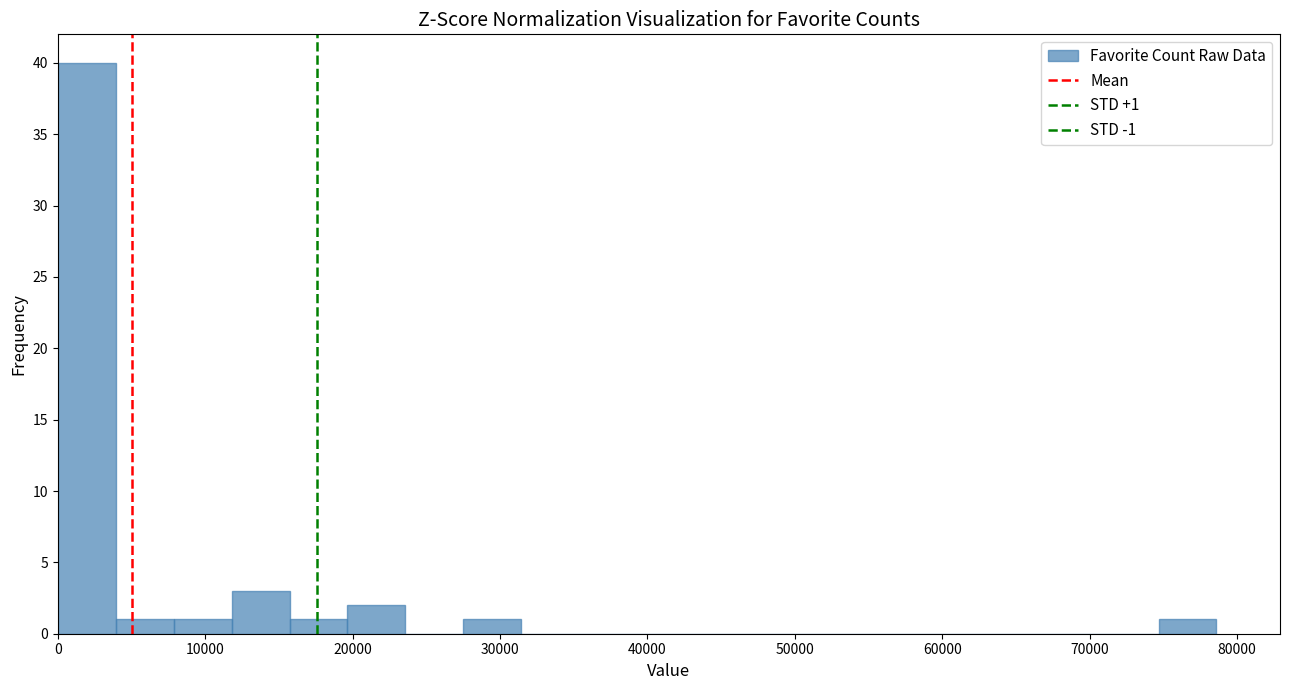

Read against the x-axis, roughly where is the centre of the tallest bar?

2000